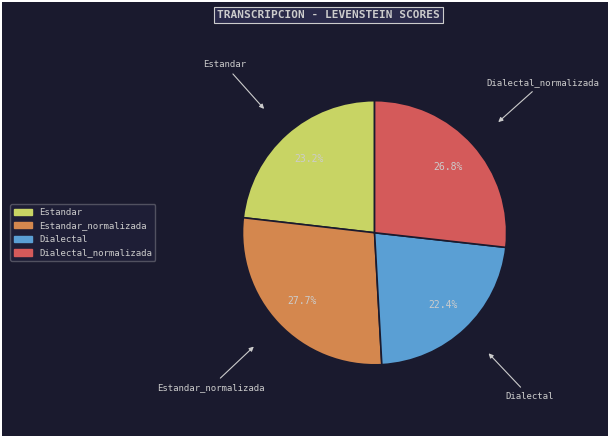

Is there any slice that represents more than half of the pie?

No